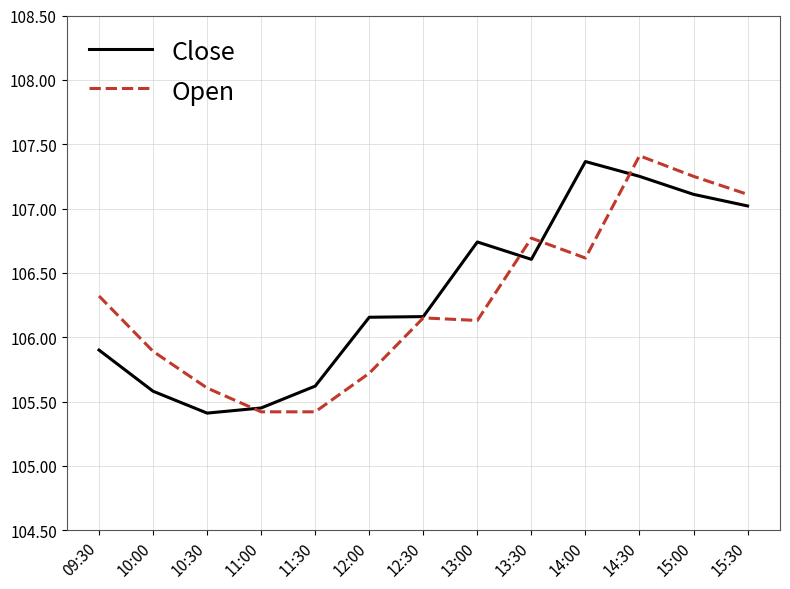

What is the highest value of the Close series?

107.4